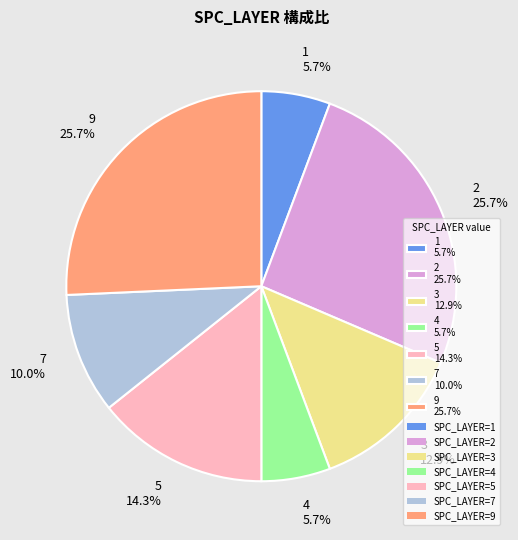

Which has a higher value, 3 12.9% or 9 25.7%?

9 25.7%